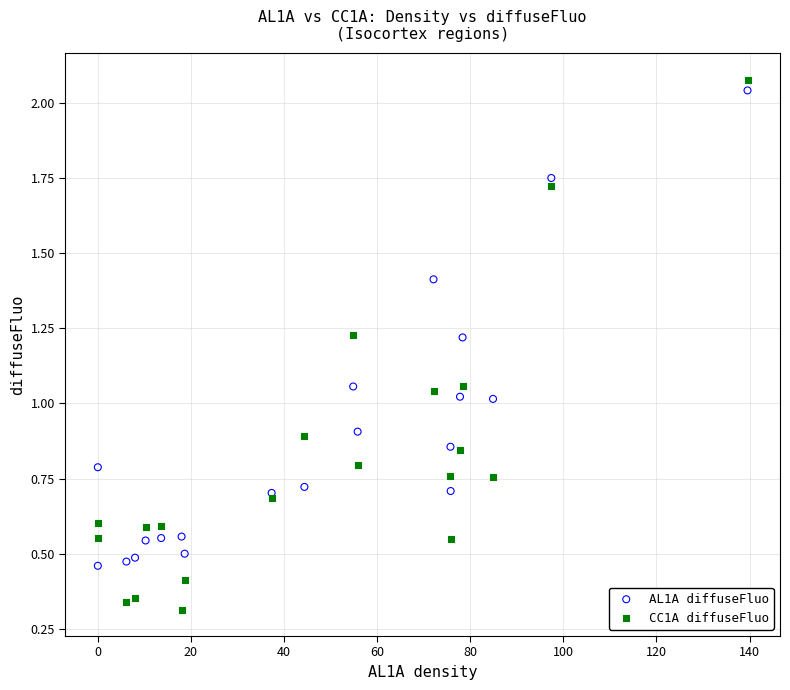

Which series contains the highest Y value?

CC1A diffuseFluo